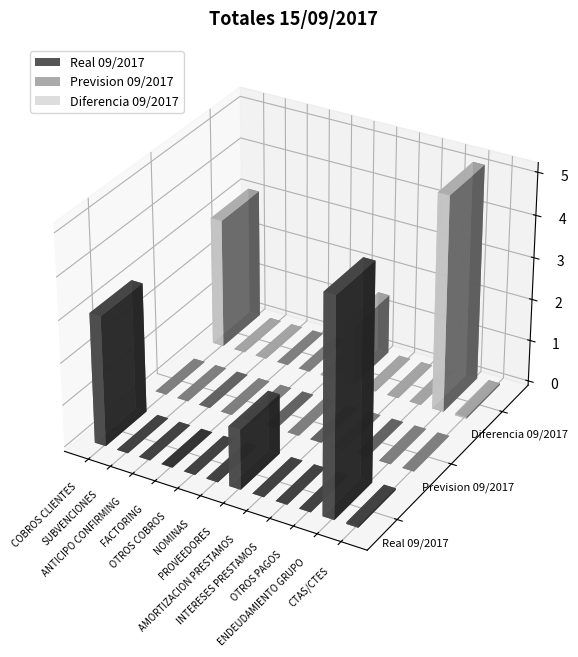

What is the sum of the Real 09/2017 values at NOMINAS and PROVEEDORES?

1439741.1